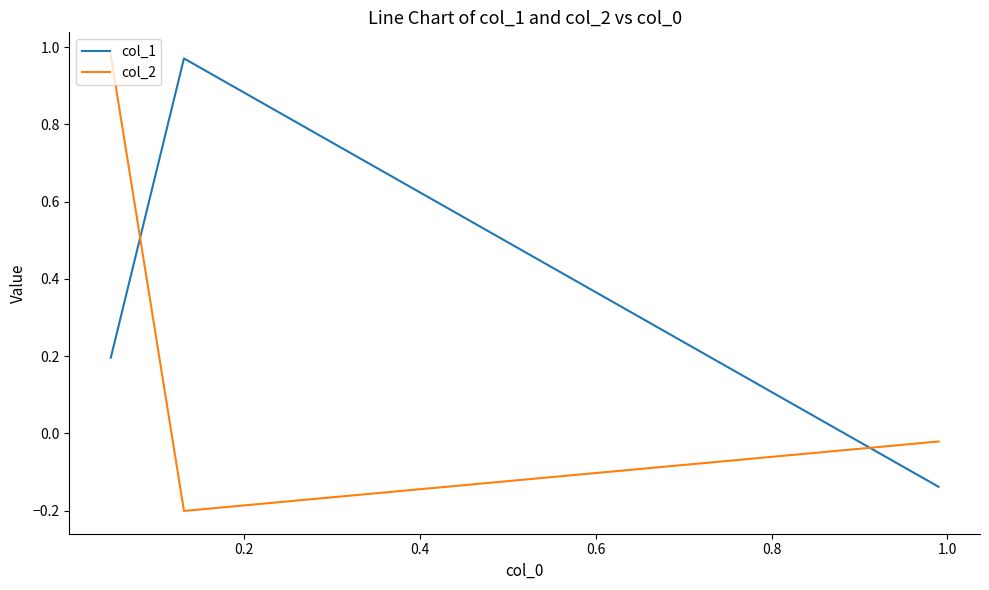

What is the lowest value of the col_2 series?

-0.2